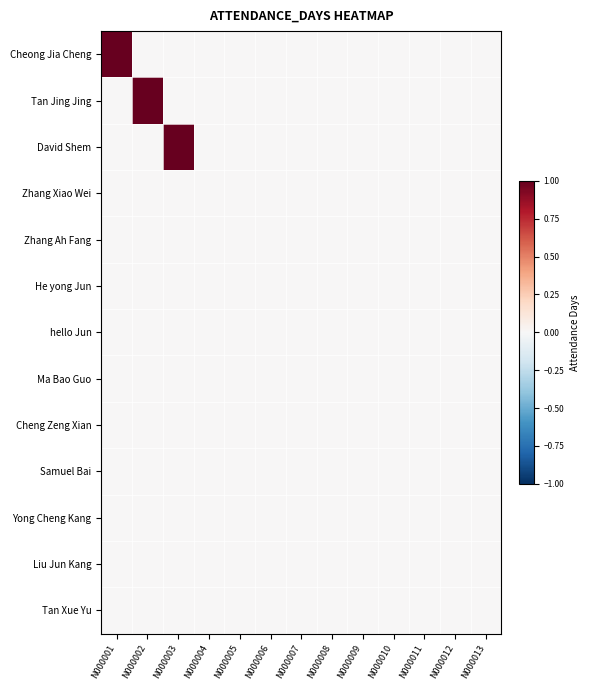

At how many categories does at least one series exceed 0?

3